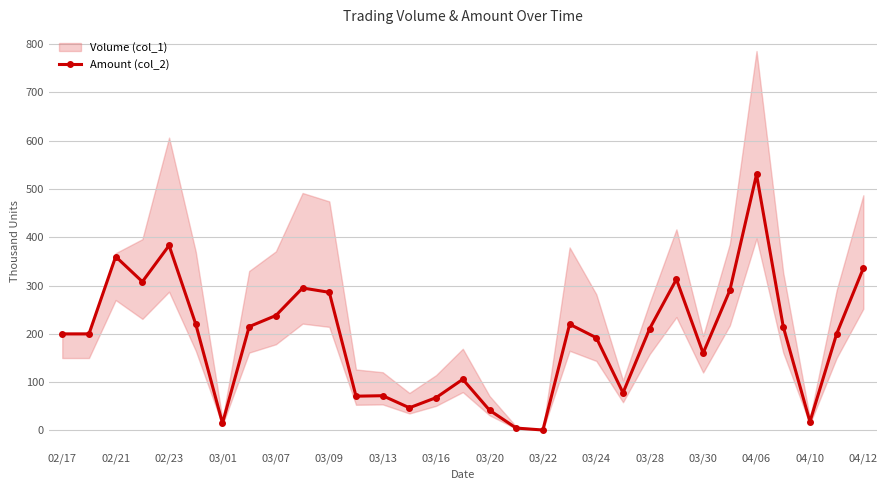

The Amount (col_2) series shows 160 at 03/30. True or false?

True